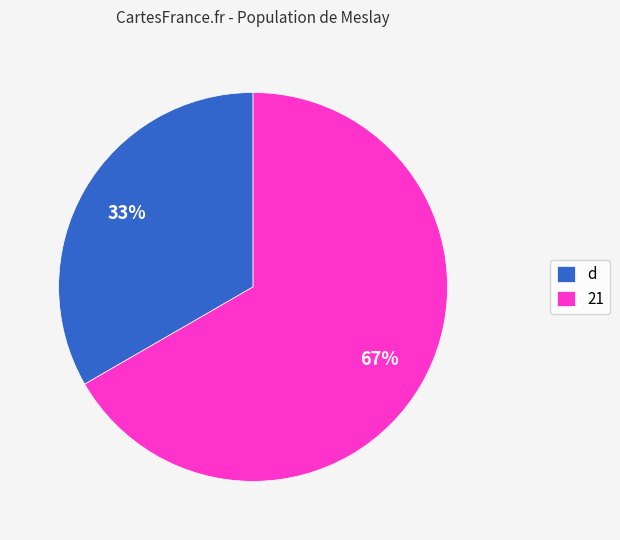

Is the sum of d and 21 greater than half?

Yes